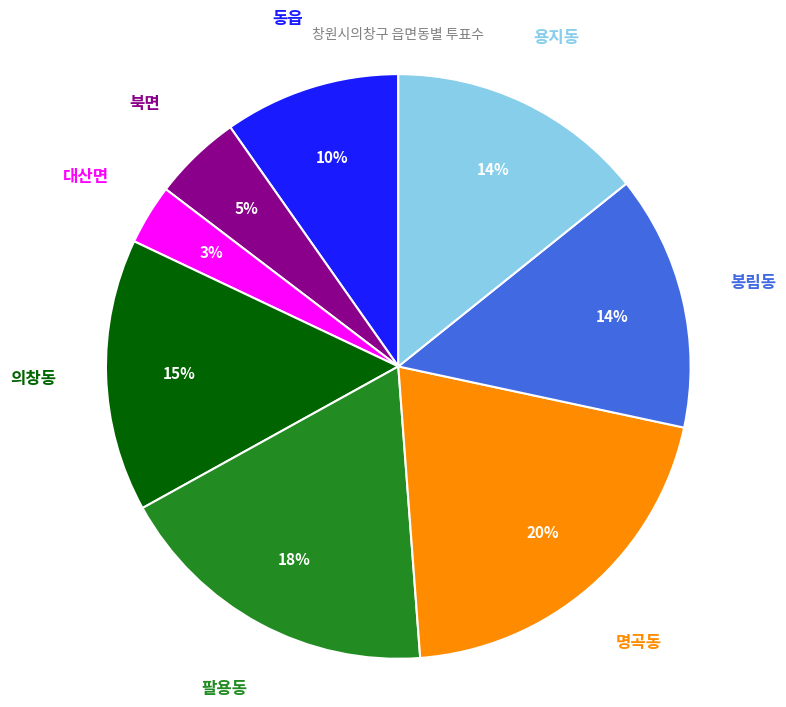

How many slices are in this pie chart?

8